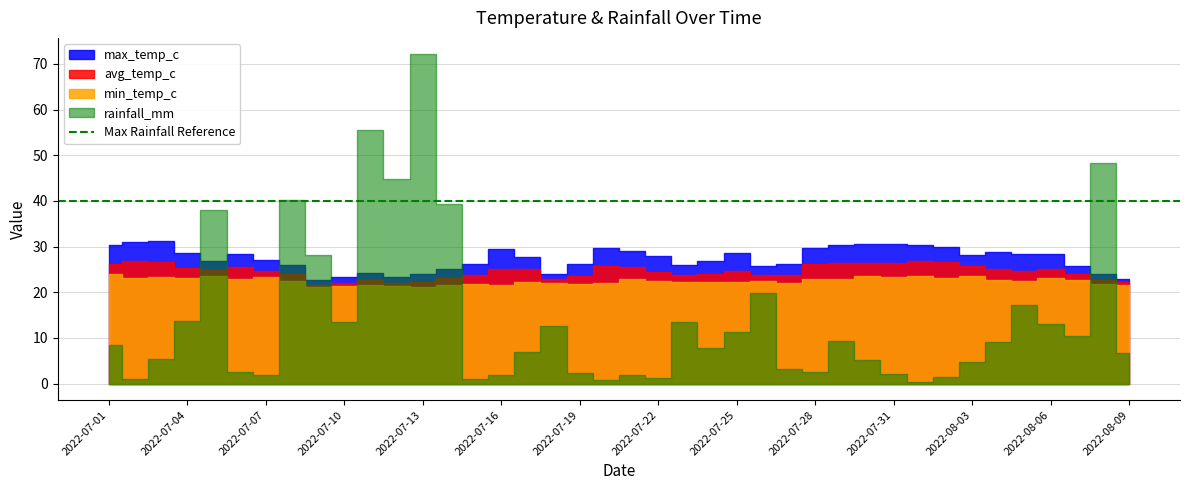

The value of avg_temp_c at 2022-07-23 is 23.7. True or false?

True